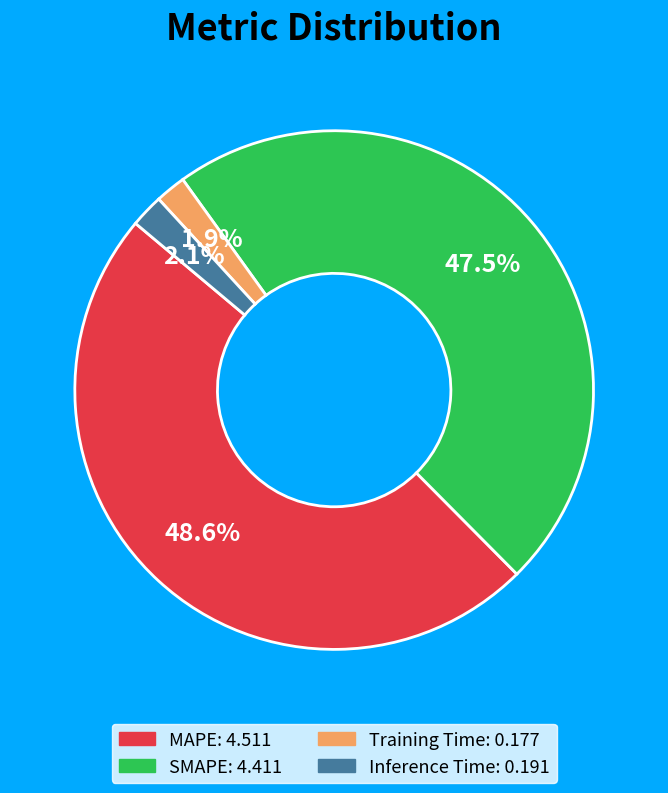

Which slice is the largest?

MAPE